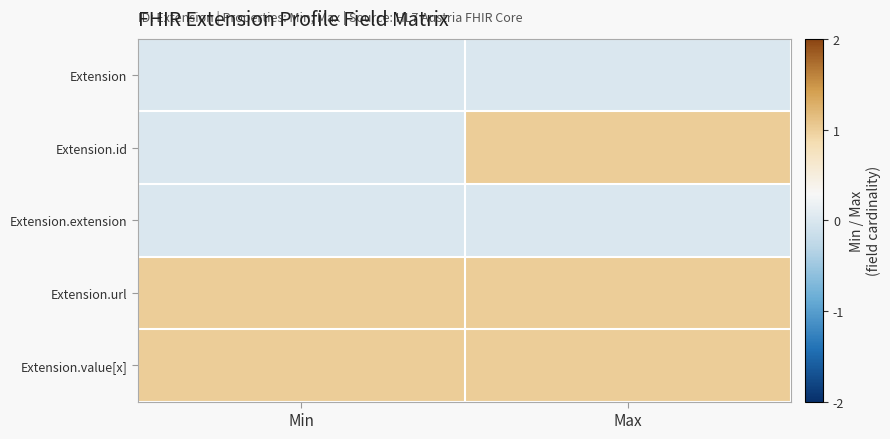

Between Min and Max, which series saw the biggest shift?

Extension.id